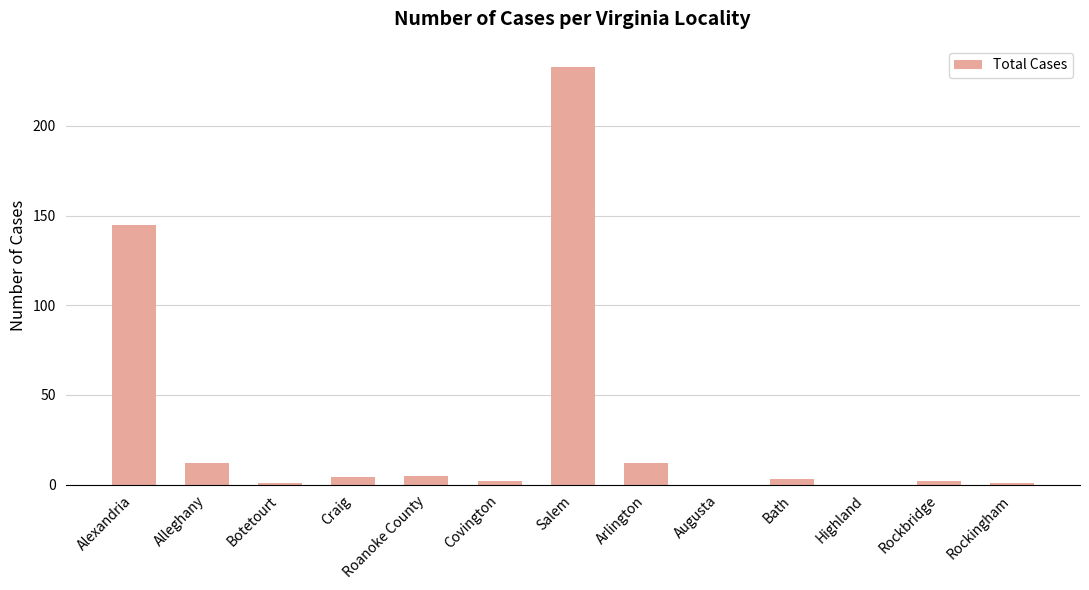

How many categories are shown in the chart?

13